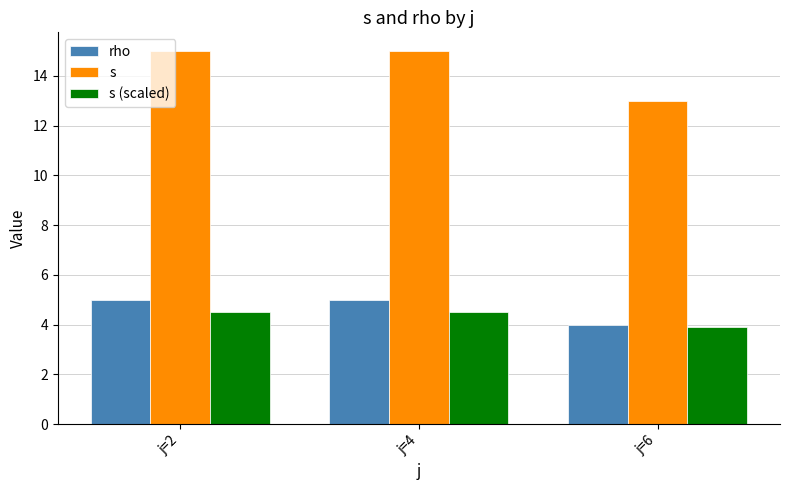

True or false: s has a value of 13.0 at j=6.

True